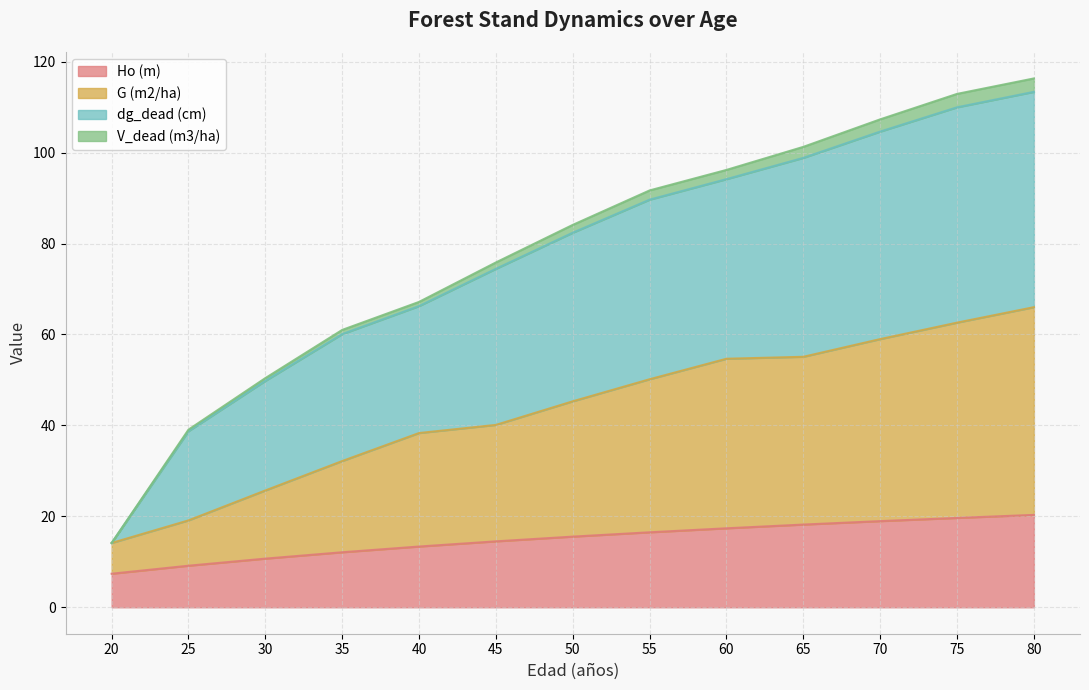

True or false: Ho (m) has more than 0 interior local peaks.

False